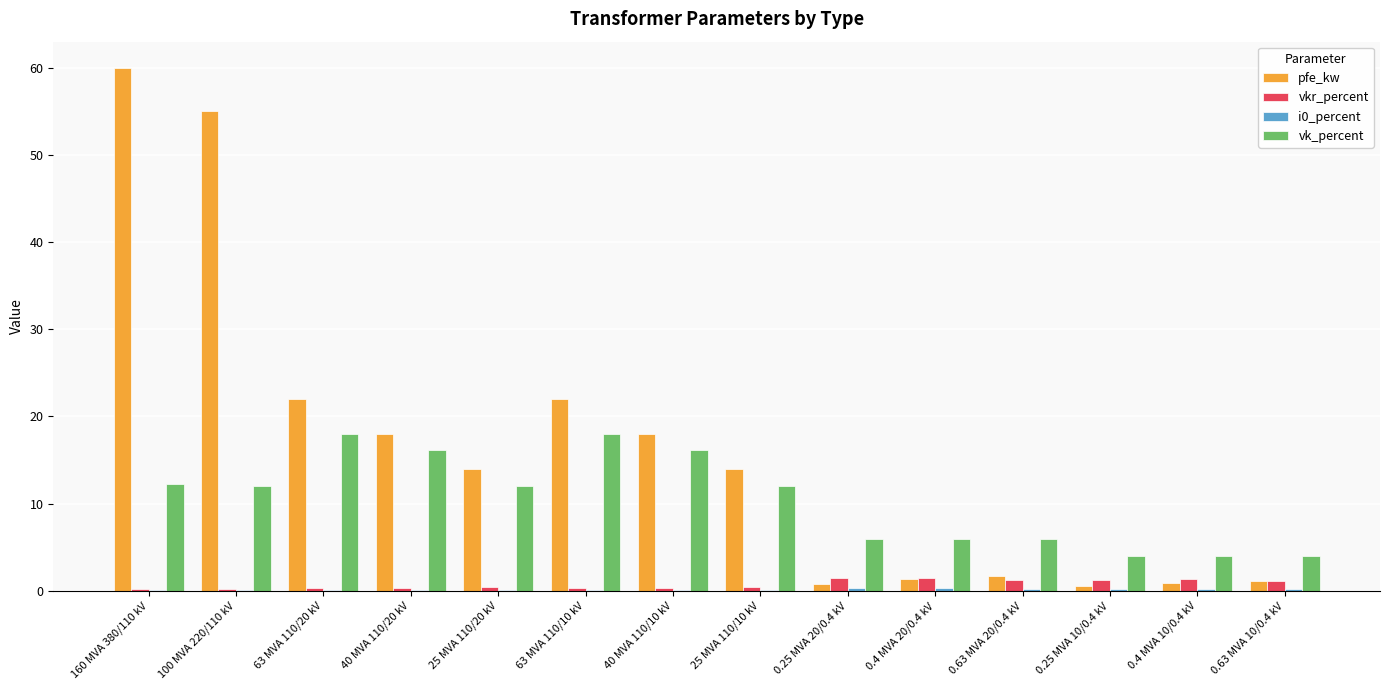

At which category does the chart reach its peak across all series?

160 MVA 380/110 kV